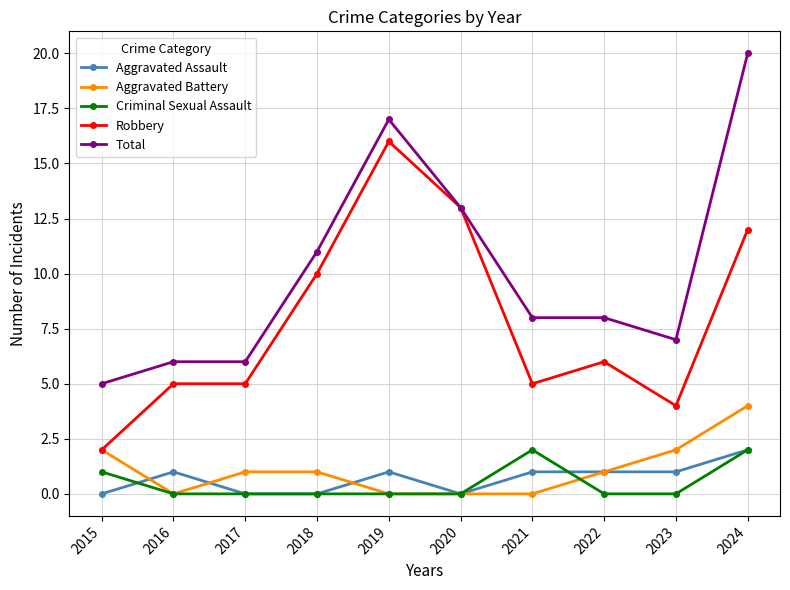

Reading right to left, list all the values displayed in this chart.

Aggravated Assault: 2024=2	2023=1	2022=1	2021=1	2020=0	2019=1	2018=0	2017=0	2016=1	2015=0
Aggravated Battery: 2024=4	2023=2	2022=1	2021=0	2020=0	2019=0	2018=1	2017=1	2016=0	2015=2
Criminal Sexual Assault: 2024=2	2023=0	2022=0	2021=2	2020=0	2019=0	2018=0	2017=0	2016=0	2015=1
Robbery: 2024=12	2023=4	2022=6	2021=5	2020=13	2019=16	2018=10	2017=5	2016=5	2015=2
Total: 2024=20	2023=7	2022=8	2021=8	2020=13	2019=17	2018=11	2017=6	2016=6	2015=5